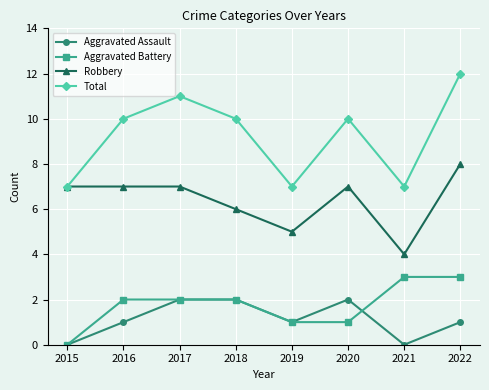

What is the sum of the Aggravated Assault values at 2016 and 2015?

1